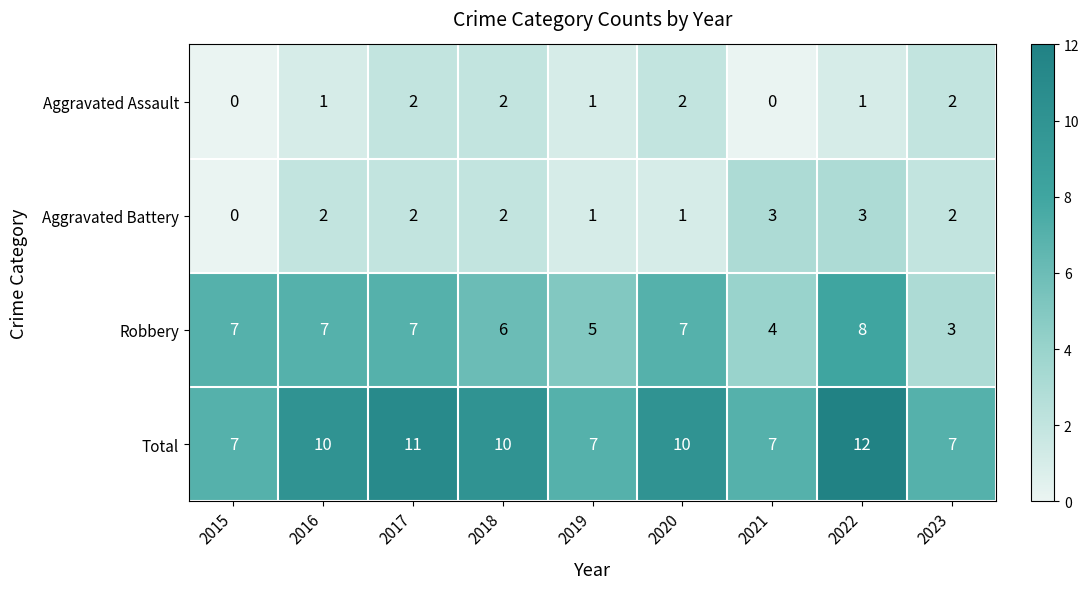

At which category is the sum across all series the highest?

2022